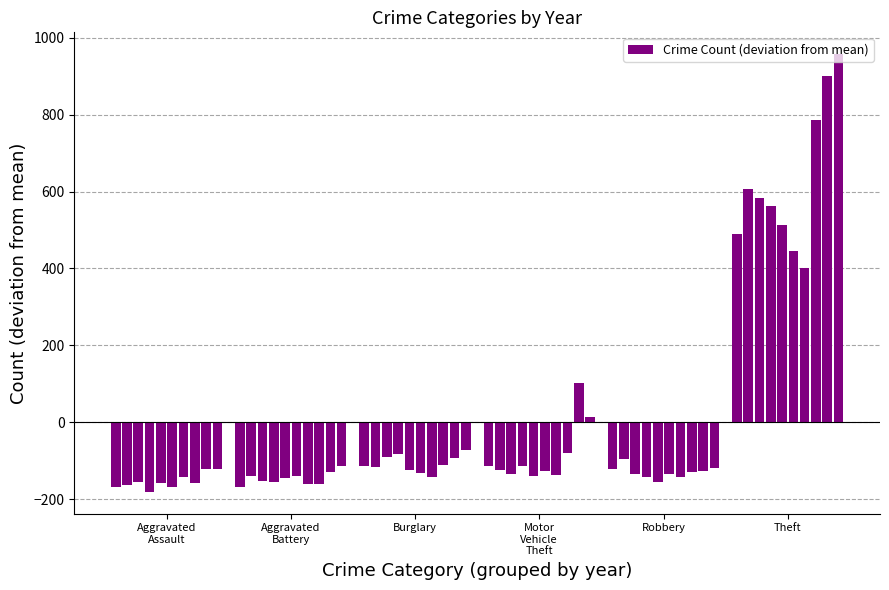

What is the difference between the maximum and minimum values?

1138.0